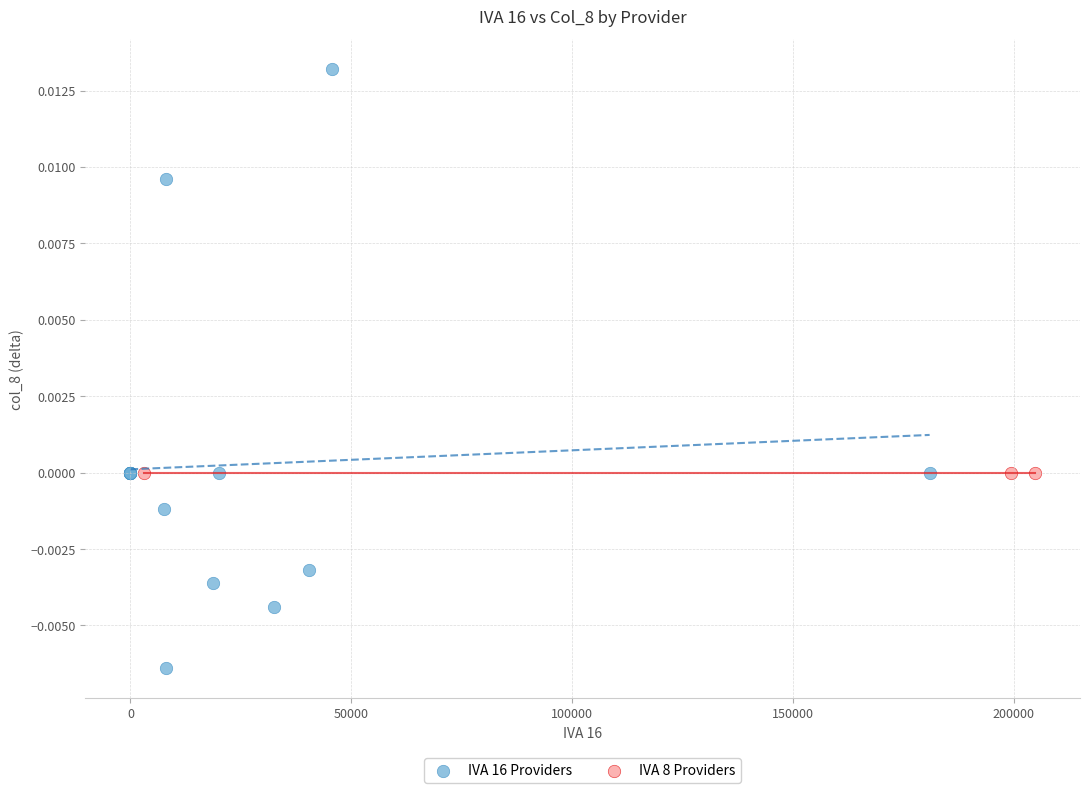

Which series reaches the minimum Y coordinate?

IVA 16 Providers